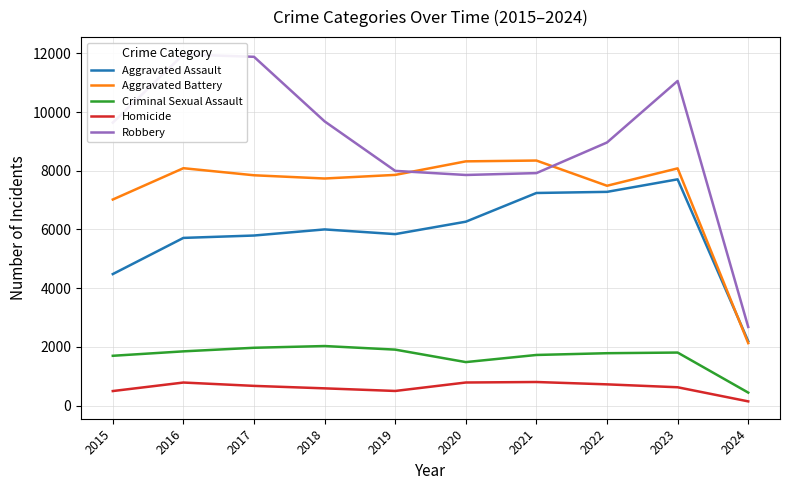

At which category does Aggravated Assault reach its first local peak?

2018